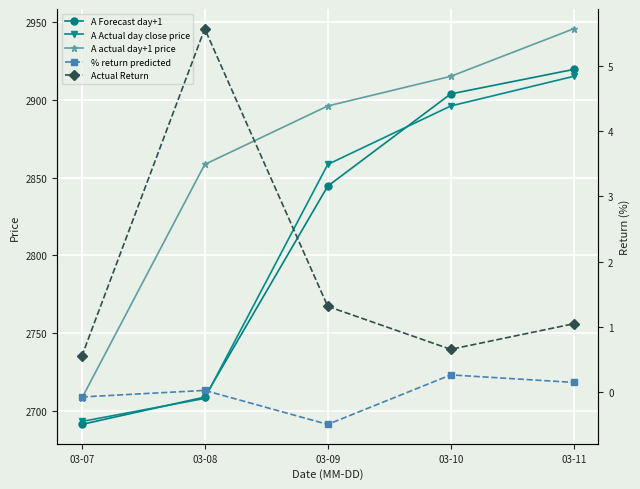

At how many categories does at least one series exceed 670?

5